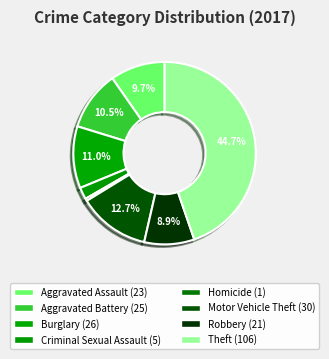

Does any single category account for the majority?

No